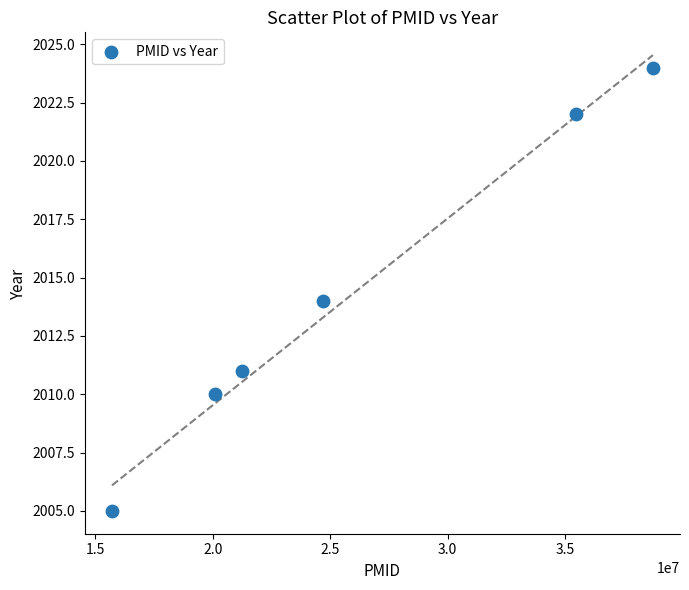

What is the range of X values (max minus min)?

23022221